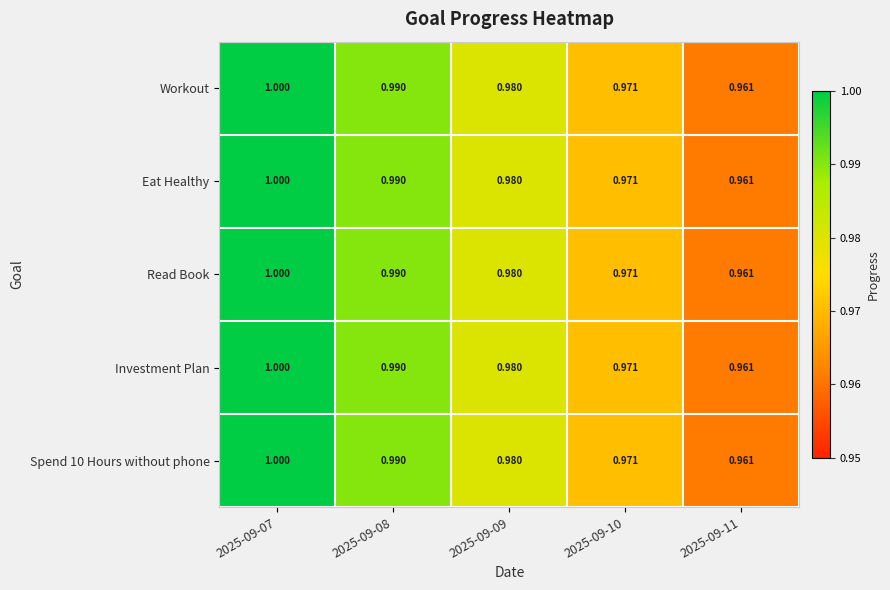

Is the value of Eat Healthy at 2025-09-07 greater than the value of Read Book at 2025-09-09?

Yes